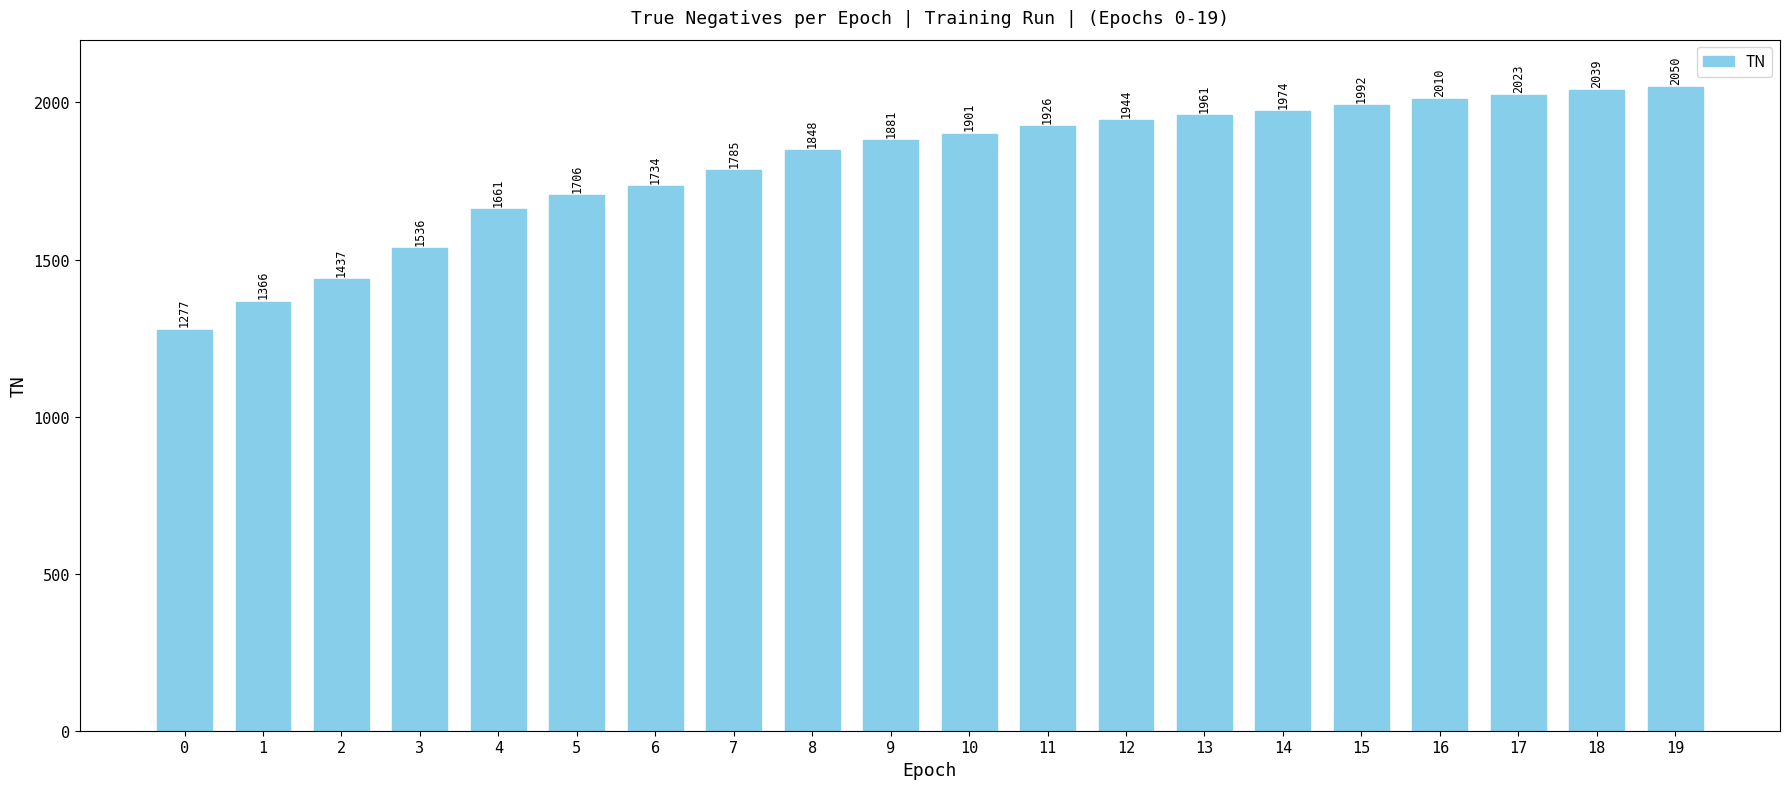

What is the difference between the second highest and second lowest values?

673